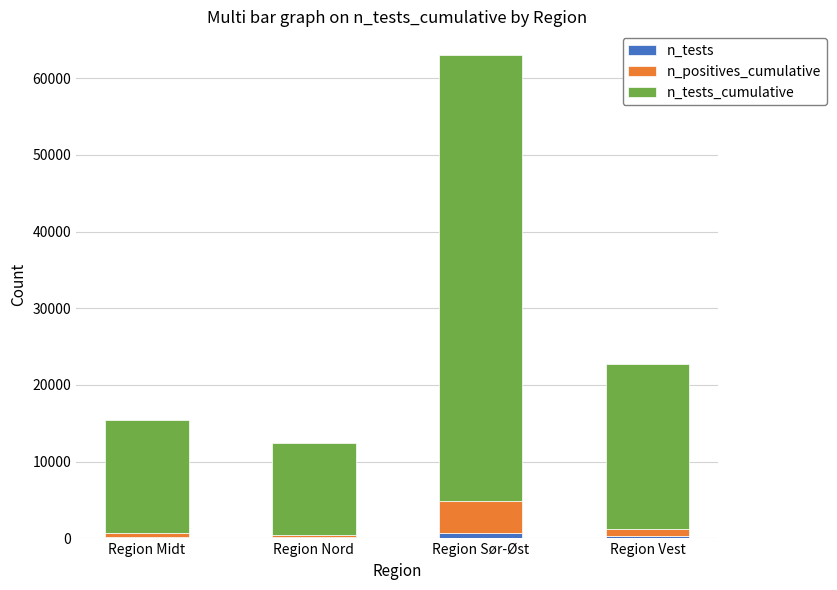

What is the sum of all n_tests values?

1247